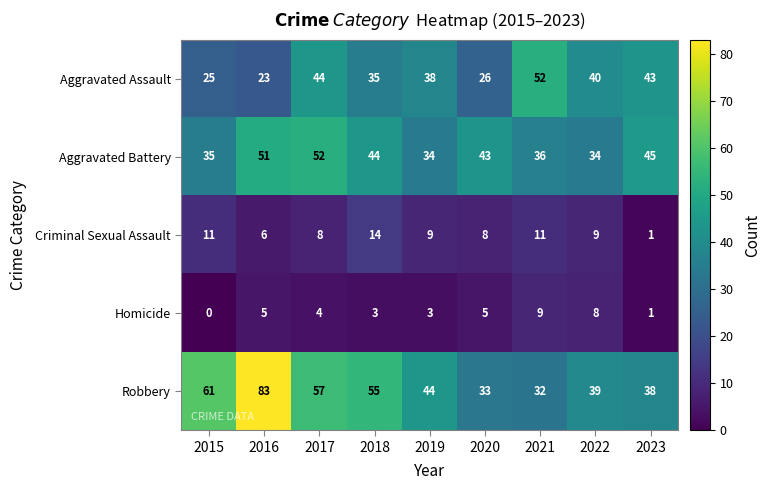

At which label does Aggravated Assault first exceed 38?

2017